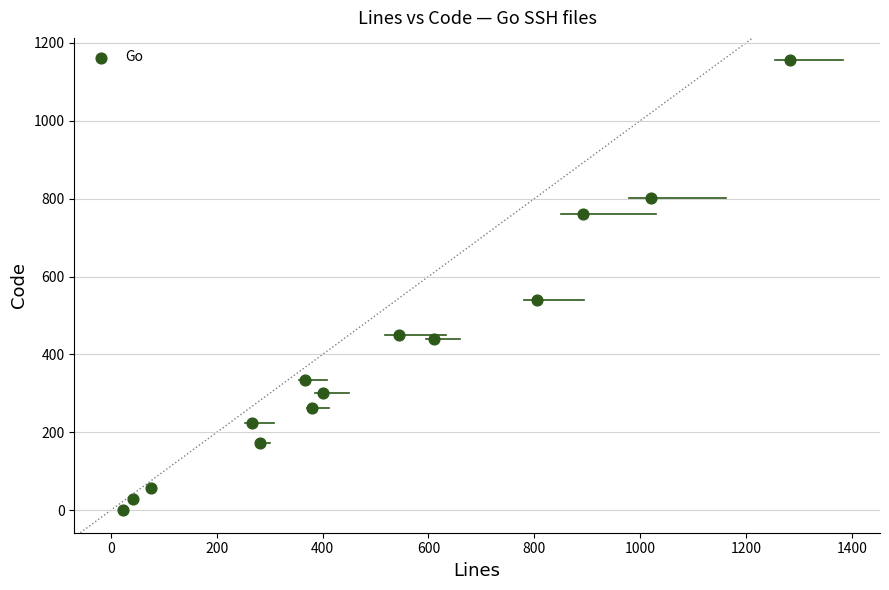

What Y value in the scatter plot is closest to 578?

539